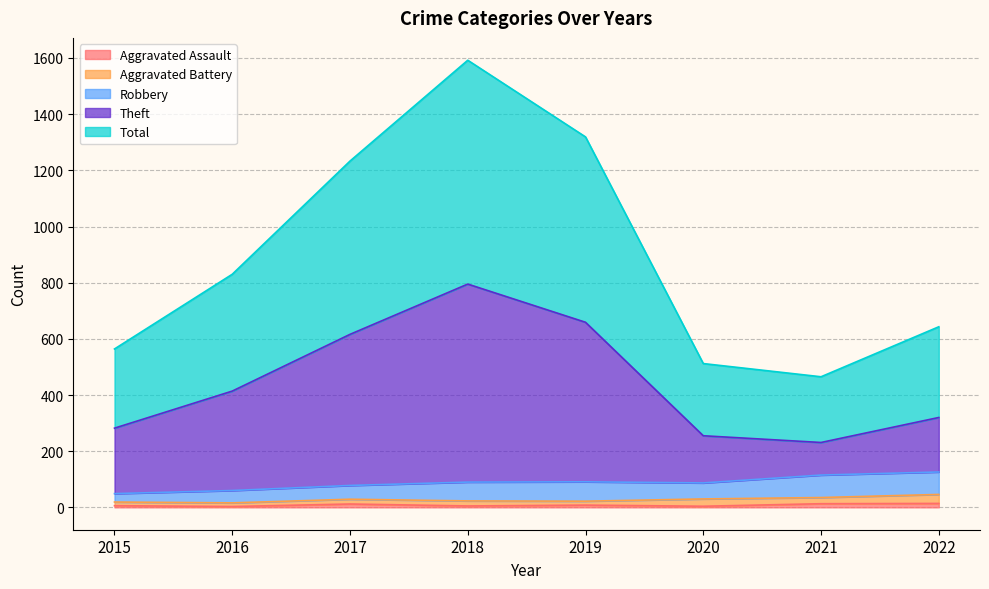

How many lines are shown in the chart?

5